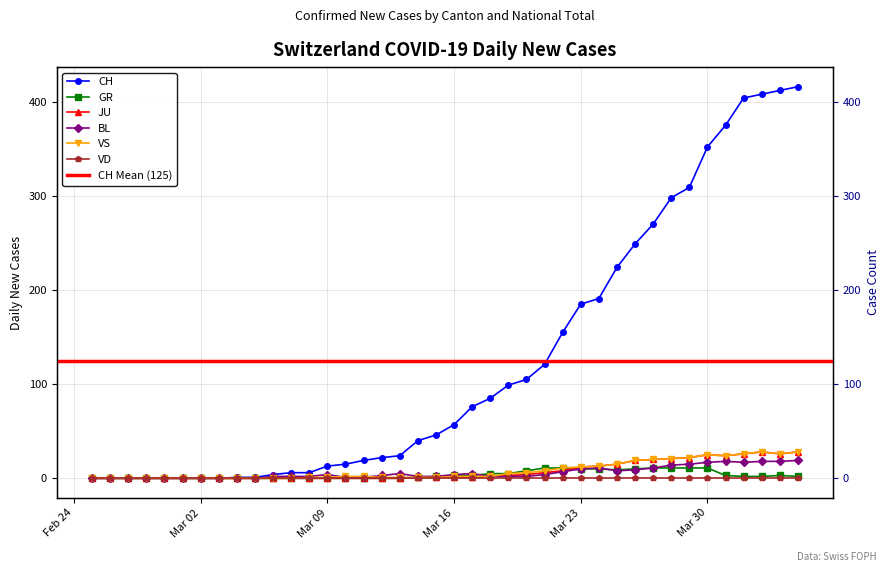

True or false: VS has a value of 3 at 2020-03-17.

False